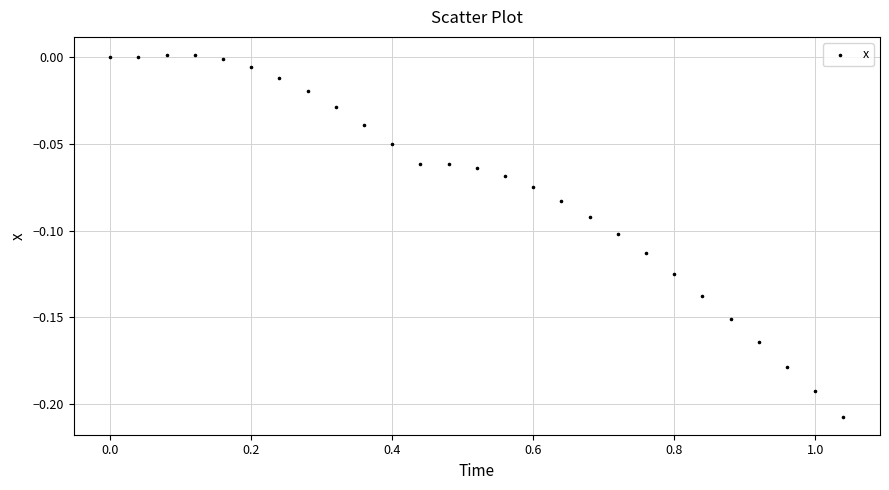

Count the number of points in this scatter plot.

27